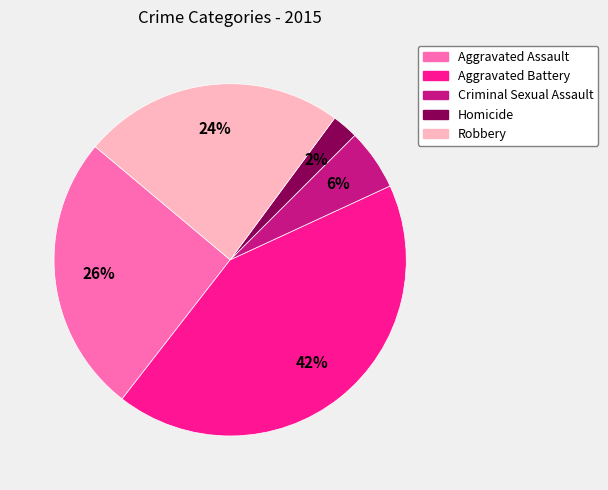

To the nearest percent, what is the difference between the largest and smallest slice percentages?

40%